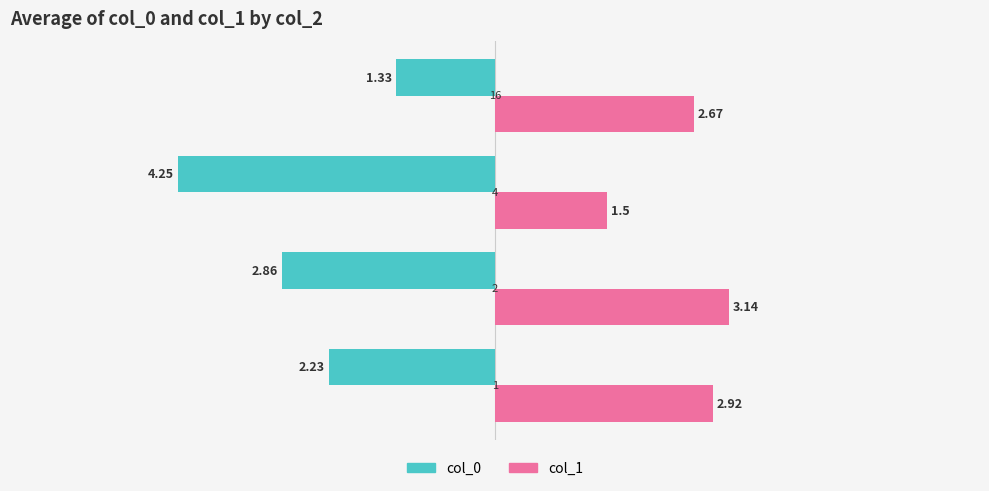

What is the lowest value of the col_0 series?

1.3